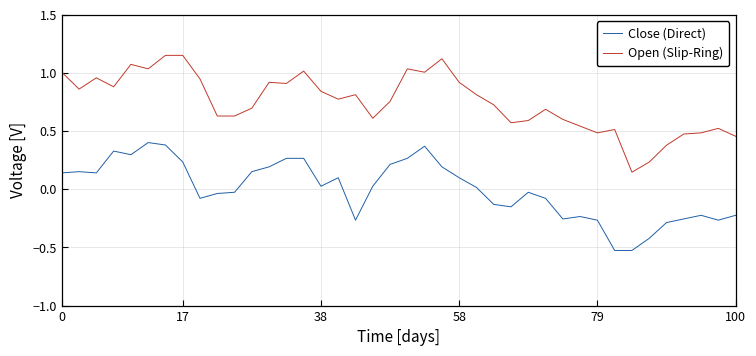

List the series in order of their peak value, lowest first.

Close (Direct), Open (Slip-Ring)